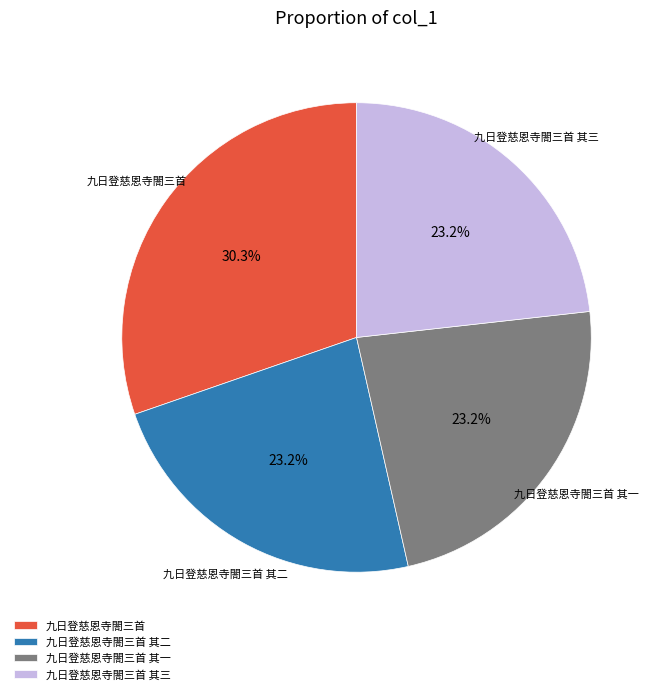

How many segments does this pie chart have?

4